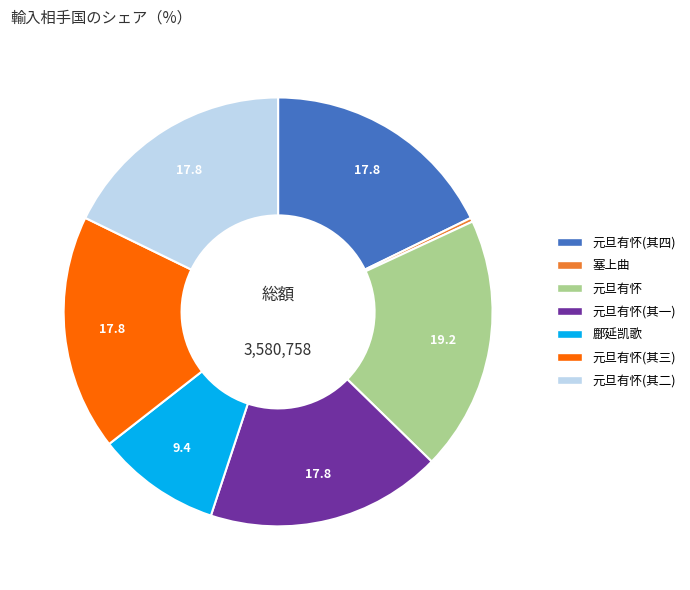

Is it true that 元旦有怀 is 19% of the pie?

True